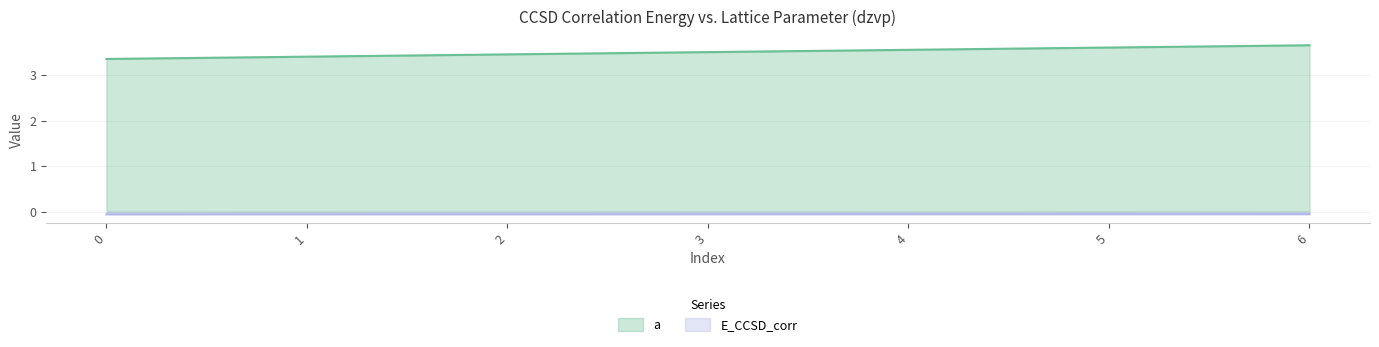

What is the value of the a point at the 6th from the left?

3.6